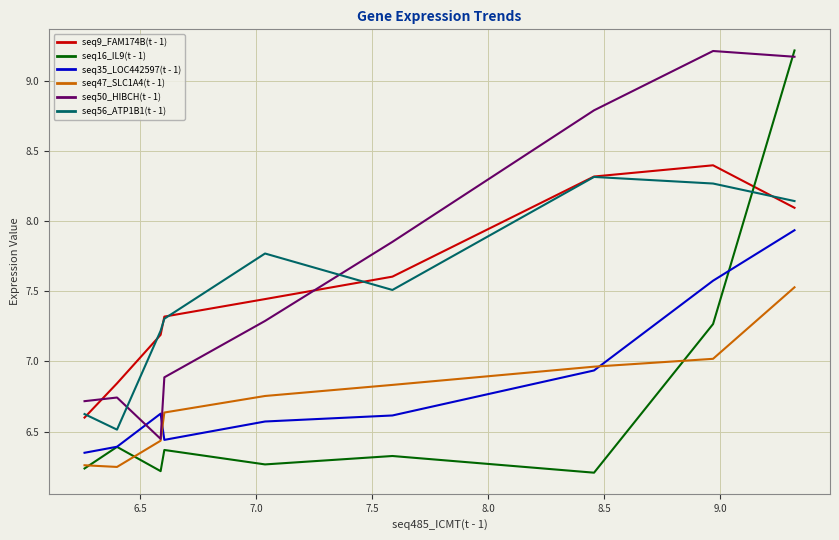

Does the chart have visible grid lines?

Yes